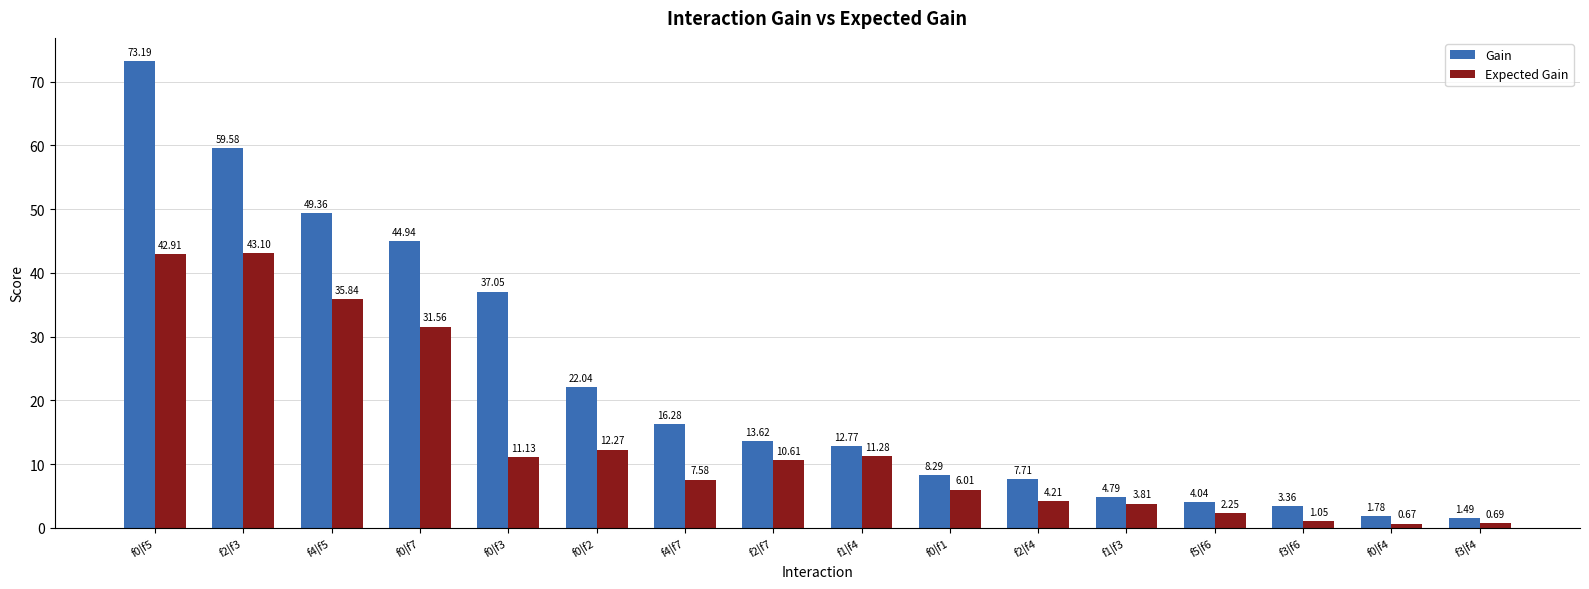

What is the total value across all series at f5|f6?

6.3